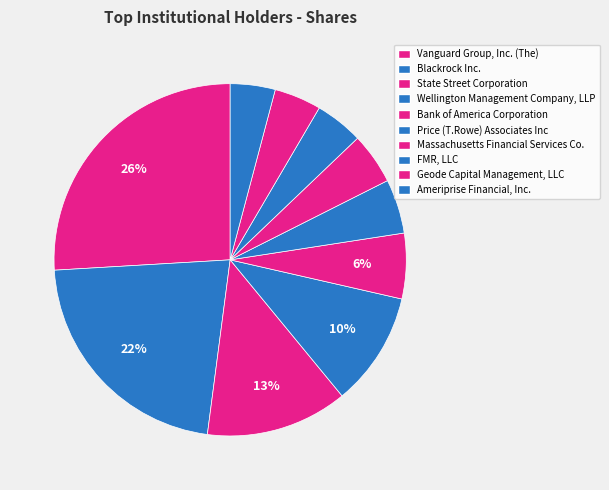

To the nearest percent, what percentage of the pie is Bank of America Corporation?

6%